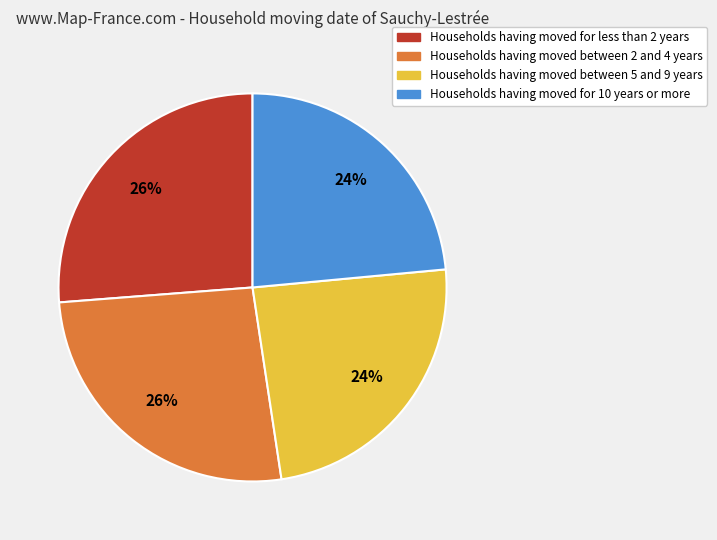

Does Households having moved between 5 and 9 years account for over 50% of the chart?

No